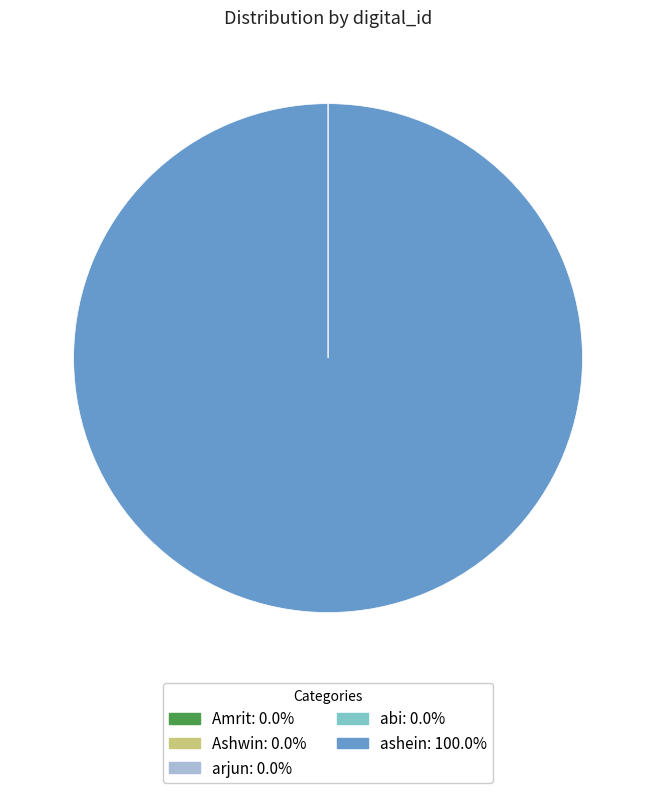

Which category accounts for the majority?

ashein